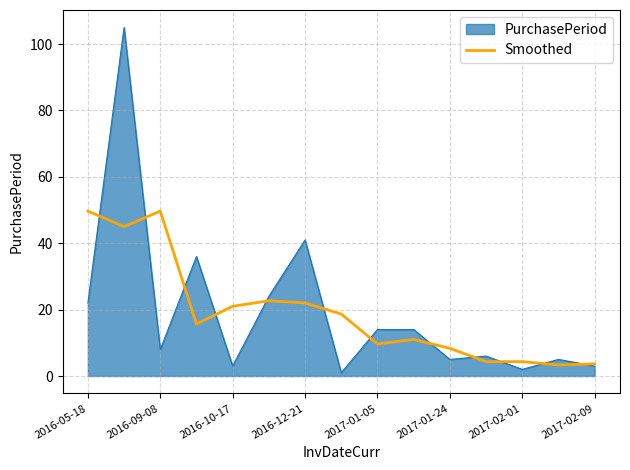

What is the greatest value displayed?

105.0